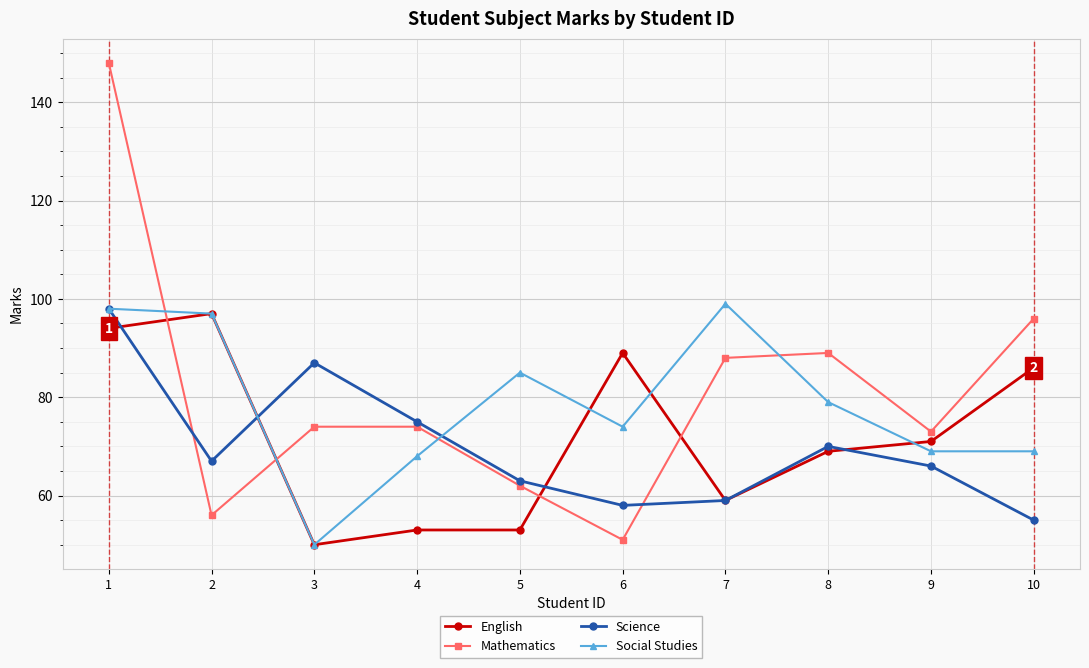

What is the value of the English point at the 6th from the left?

89